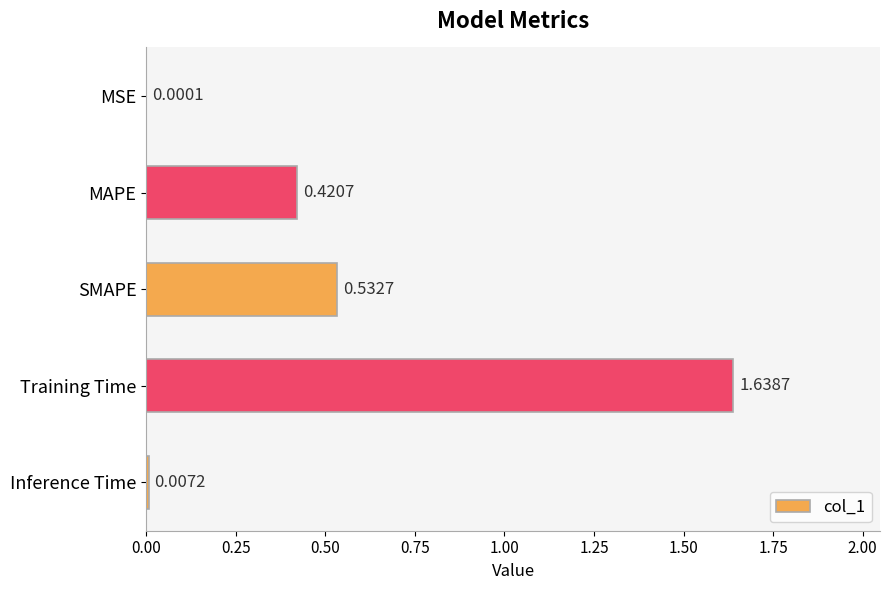

What is the sum of all values?

2.6